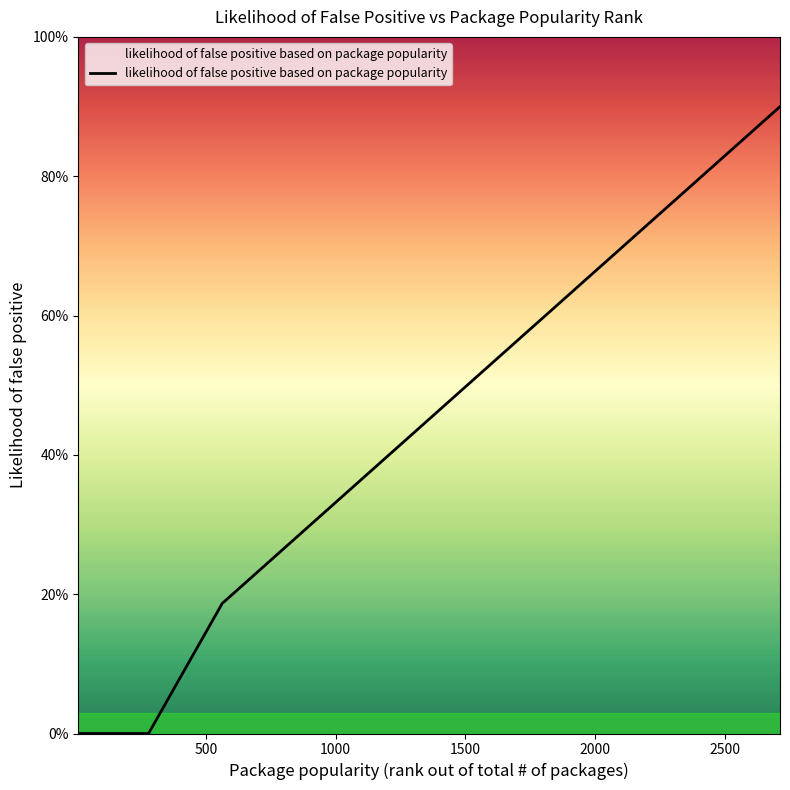

Does the chart display data point markers on the line(s)?

No